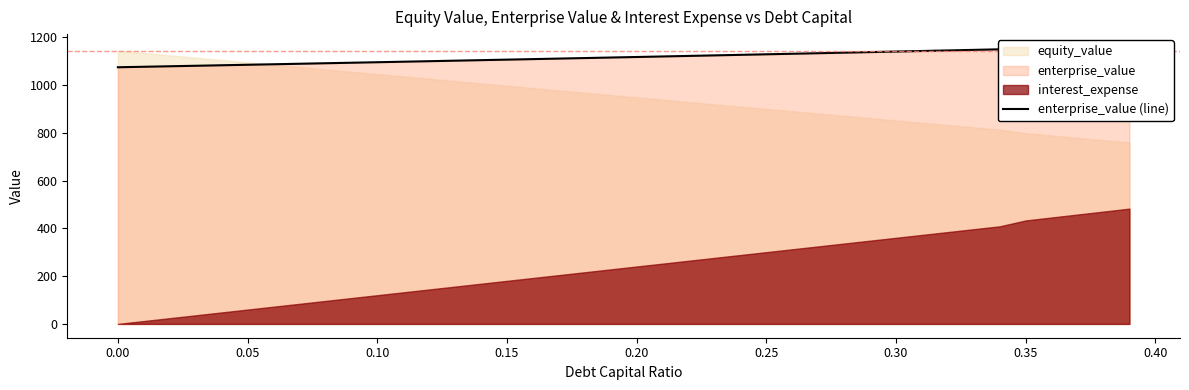

How many interior local valleys (lower than both neighbors) does the data have?

1